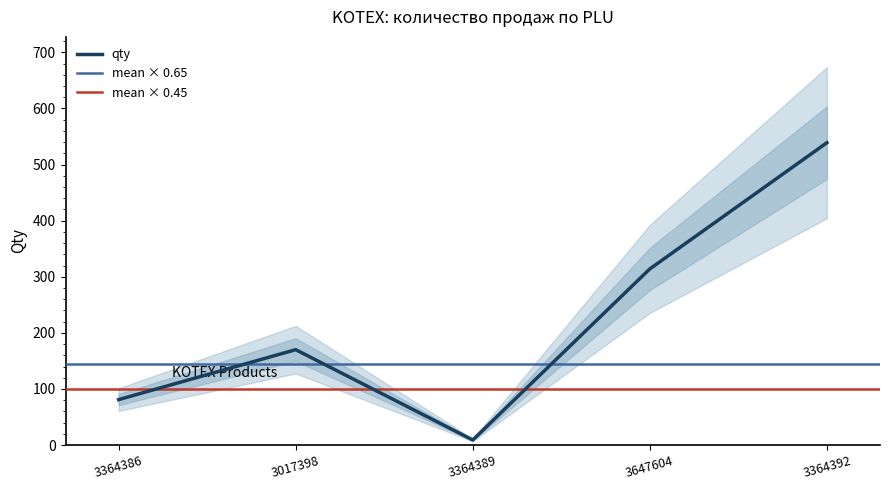

List the labels in order of value, largest first.

3364392, 3647604, 3017398, 3364386, 3364389